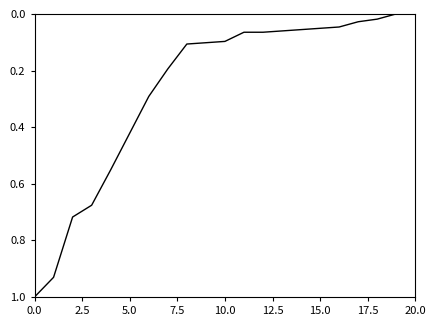

What is the greatest value displayed?

1.0